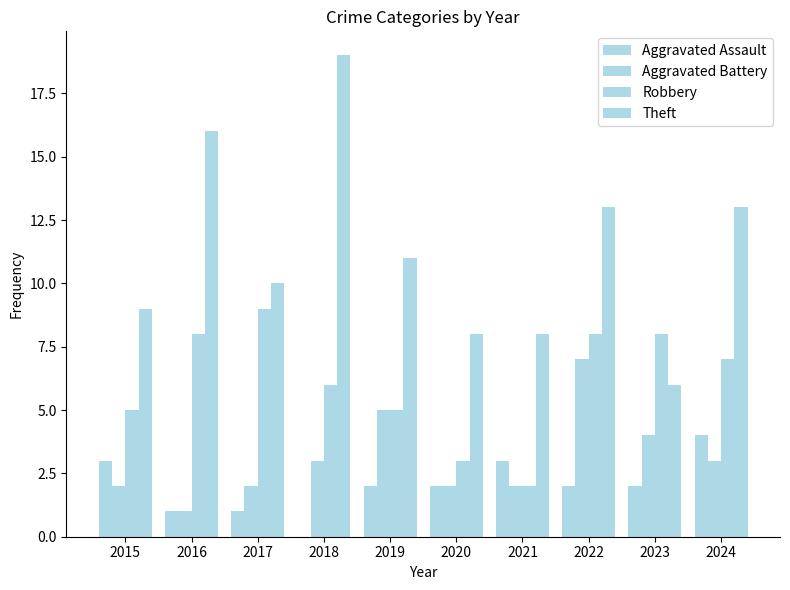

How many series are shown in this chart?

4